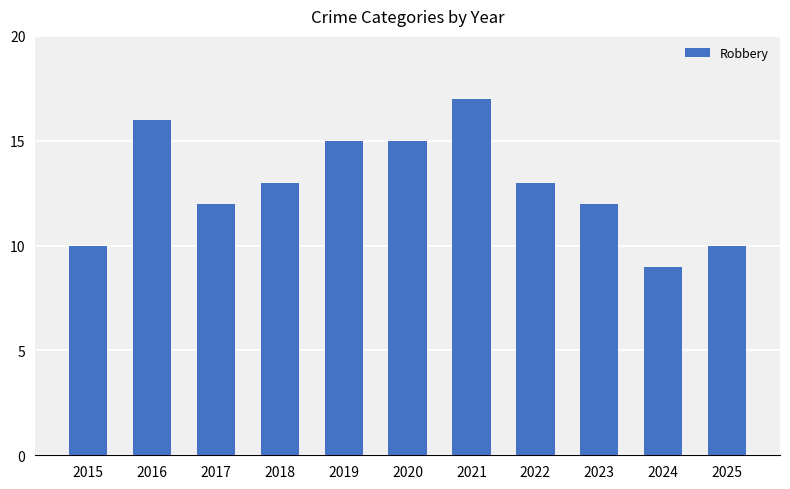

Where does the data first go above 13?

2016